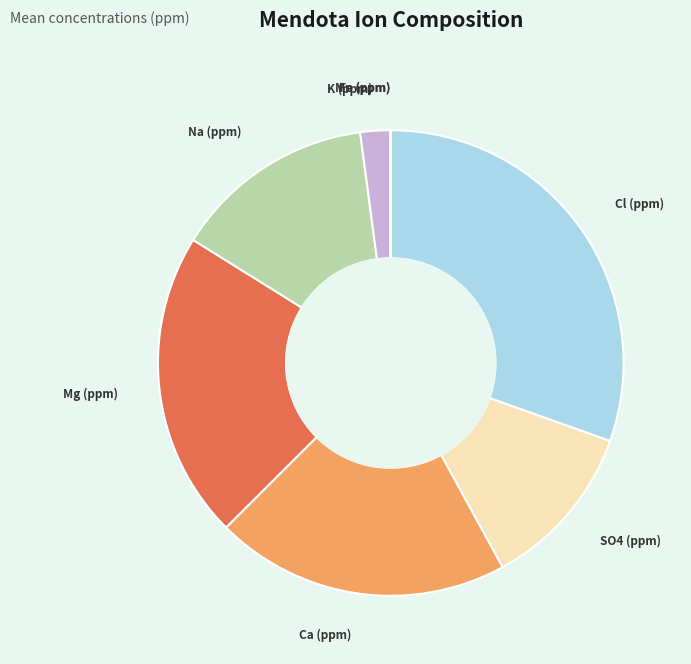

The Ca (ppm) slice represents 20% of the pie. True or false?

True